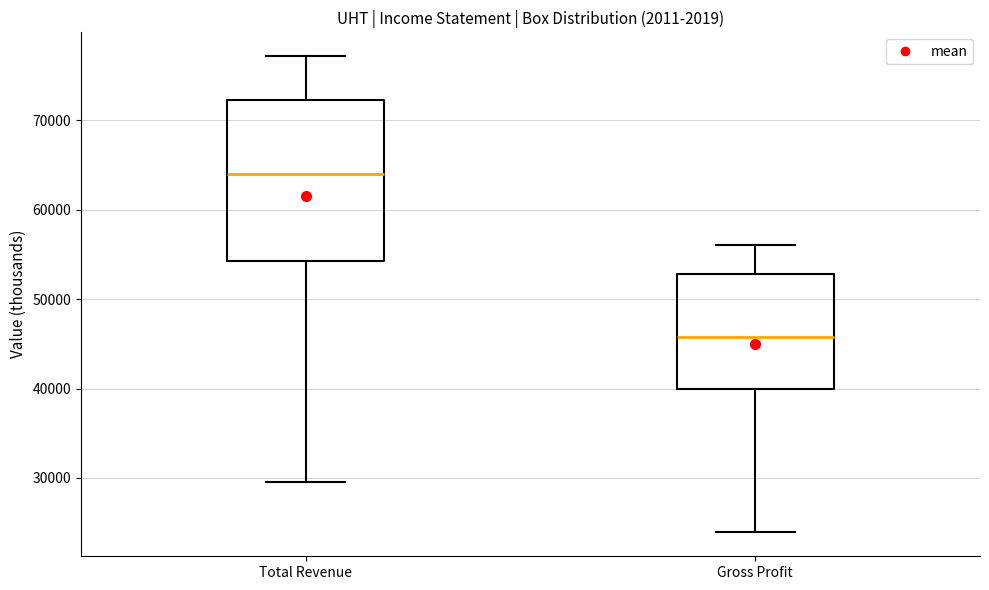

Which box's median line is the lowest?

Gross Profit